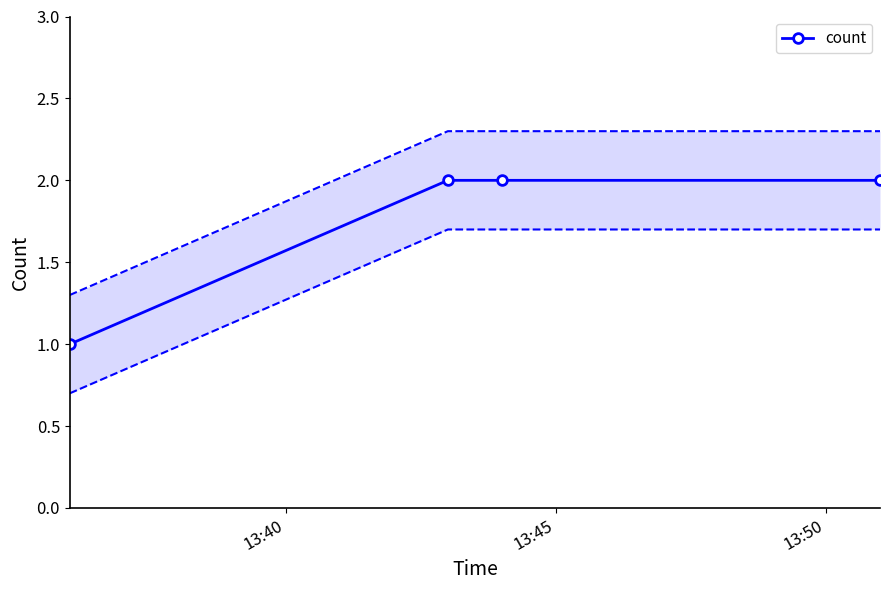

What is the value of the count point at the 3rd from the left?

2